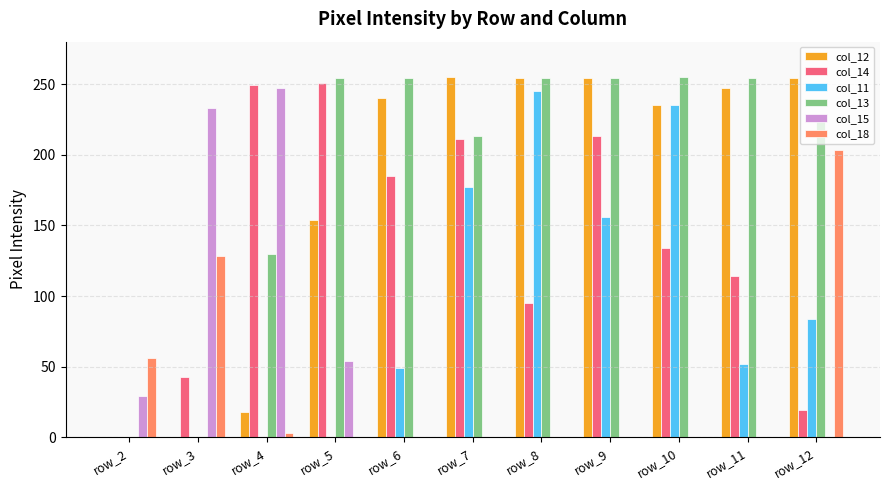

How many groups of bars are there?

11